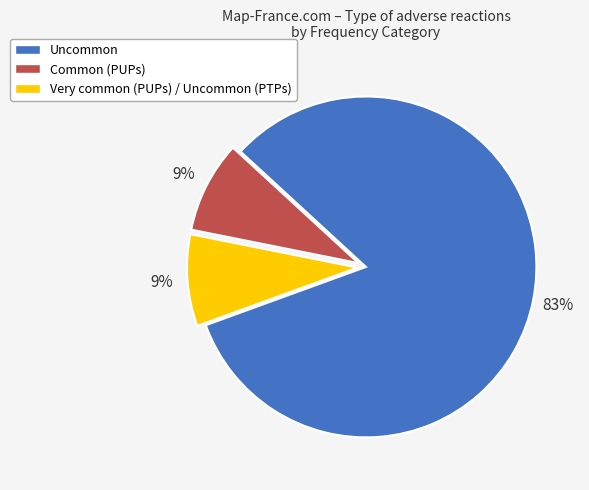

To the nearest percent, what portion does Common (PUPs) represent?

9%